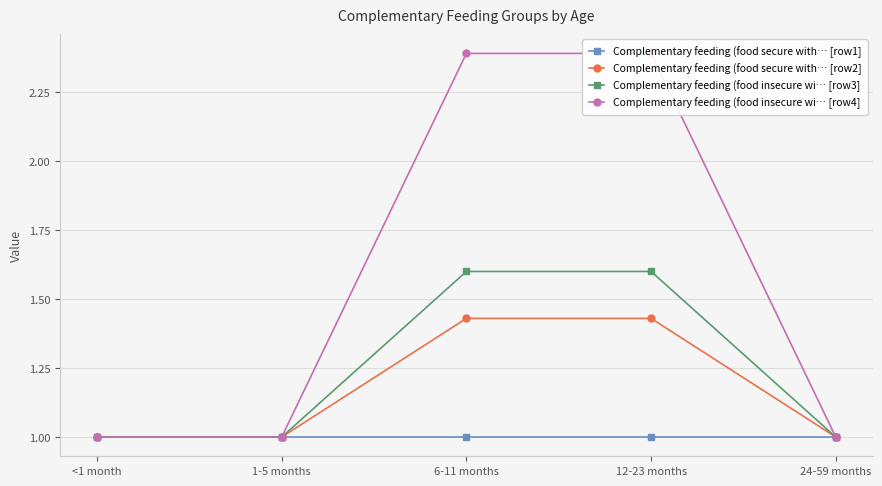

True or false: Complementary feeding (food secure with… [row1] and Complementary feeding (food secure with… [row2] intersect in this chart.

False